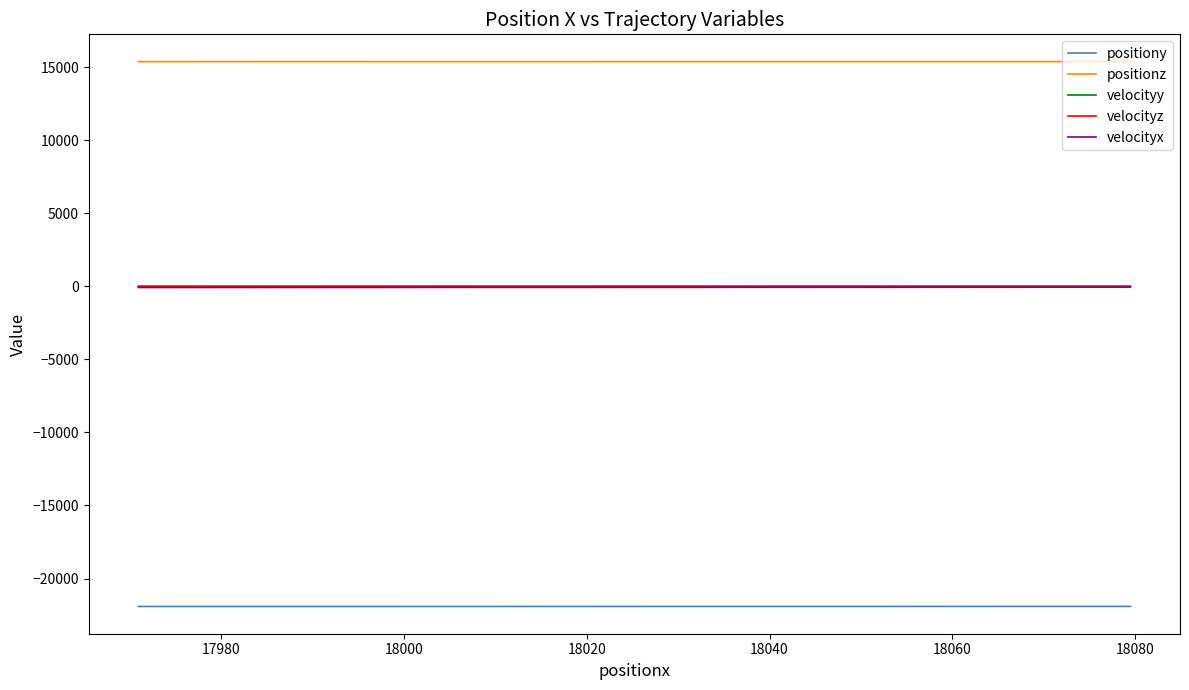

Which series has the largest total across all categories?

positionz